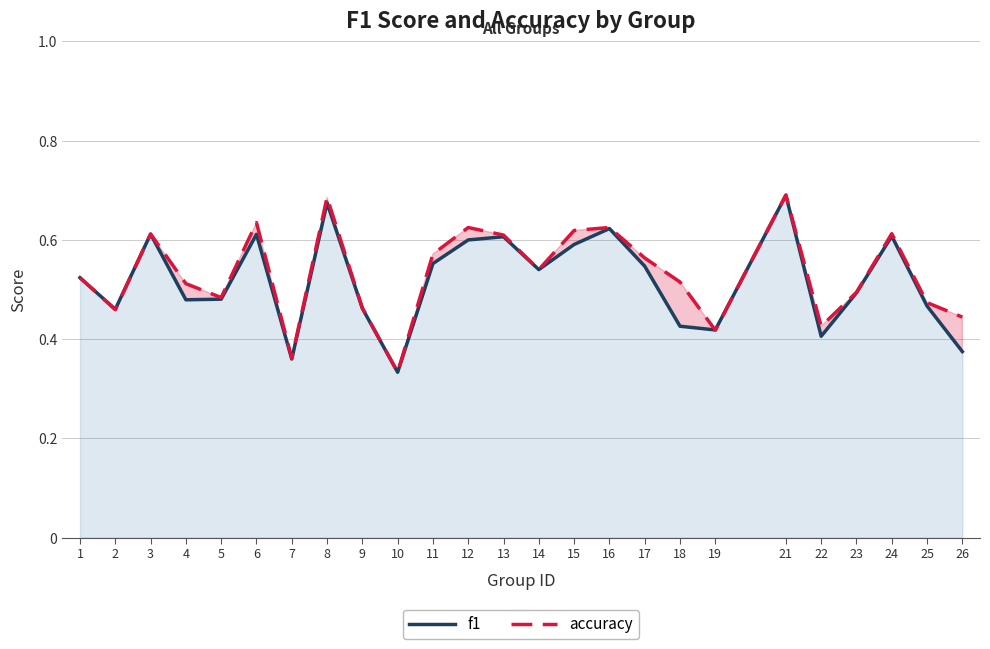

Reading right to left, what are all the values shown in this chart?

f1: 0.4	0.5	0.6	0.5	0.4	0.7	0.4	0.4	0.5	0.6	0.6	0.5	0.6	0.6	0.6	0.3	0.5	0.7	0.4	0.6	0.5	0.5	0.6	0.5	0.5
accuracy: 0.4	0.5	0.6	0.5	0.4	0.7	0.4	0.5	0.6	0.6	0.6	0.5	0.6	0.6	0.6	0.3	0.5	0.7	0.4	0.6	0.5	0.5	0.6	0.5	0.5